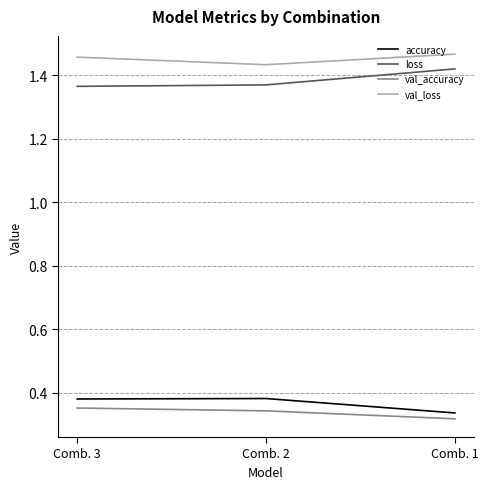

What is the sum of the val_accuracy values at Comb. 2 and Comb. 3?

0.7